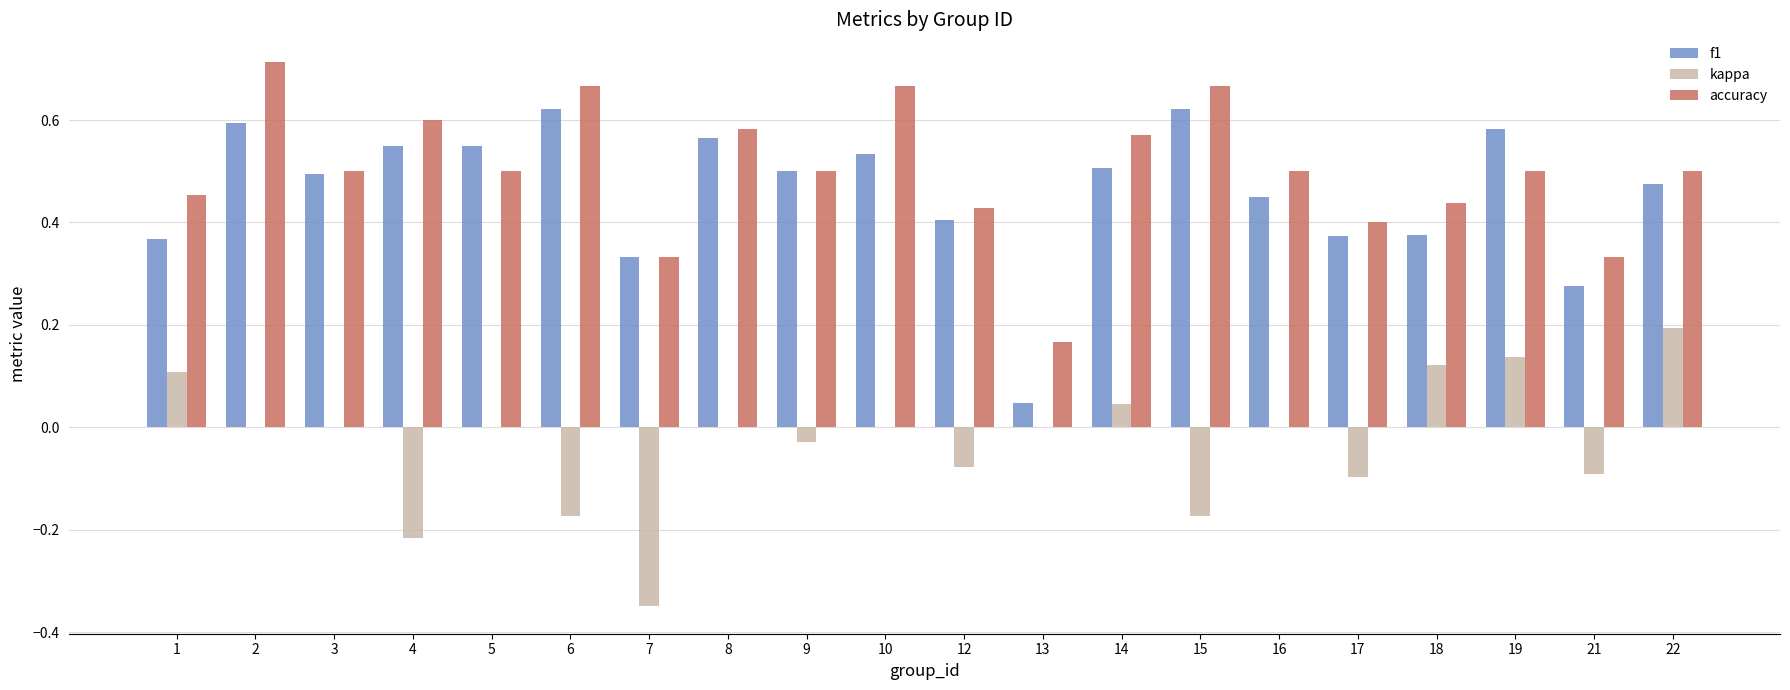

What are all the series names shown in the legend?

f1, kappa, accuracy